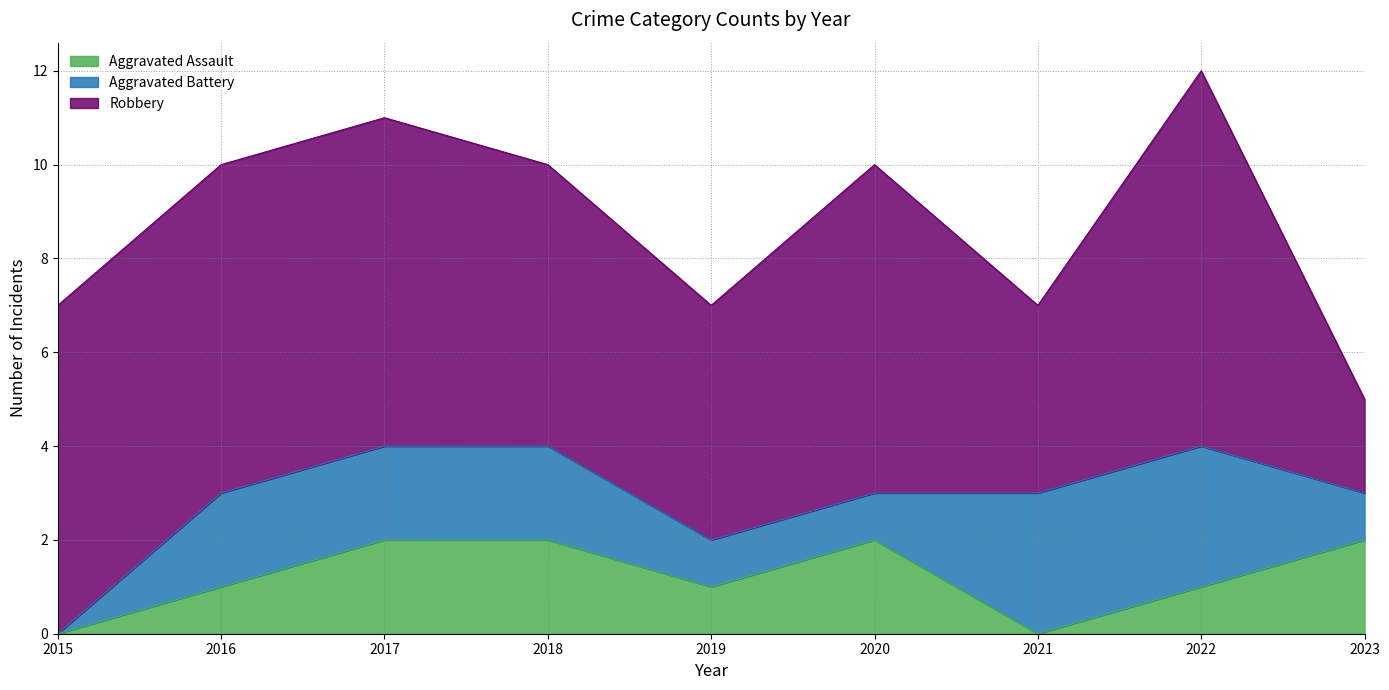

What is the difference between the maximum and minimum values in the Aggravated Battery series?

3